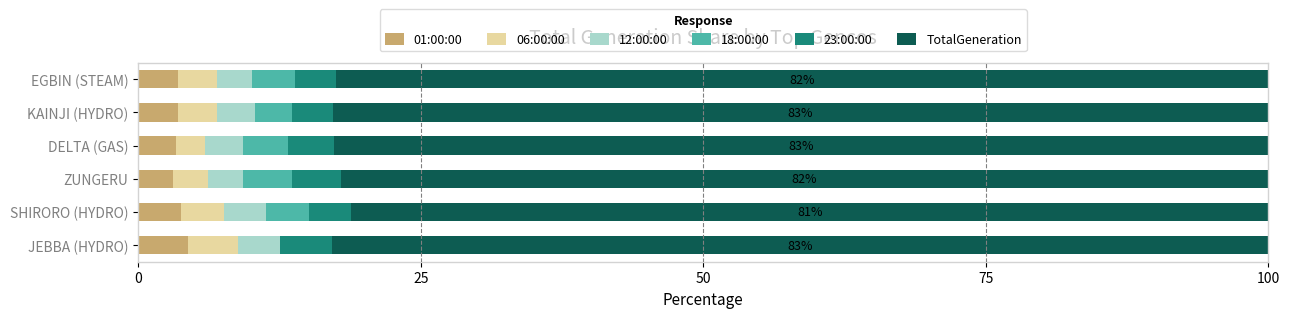

What is the maximum value for 01:00:00?

4.4